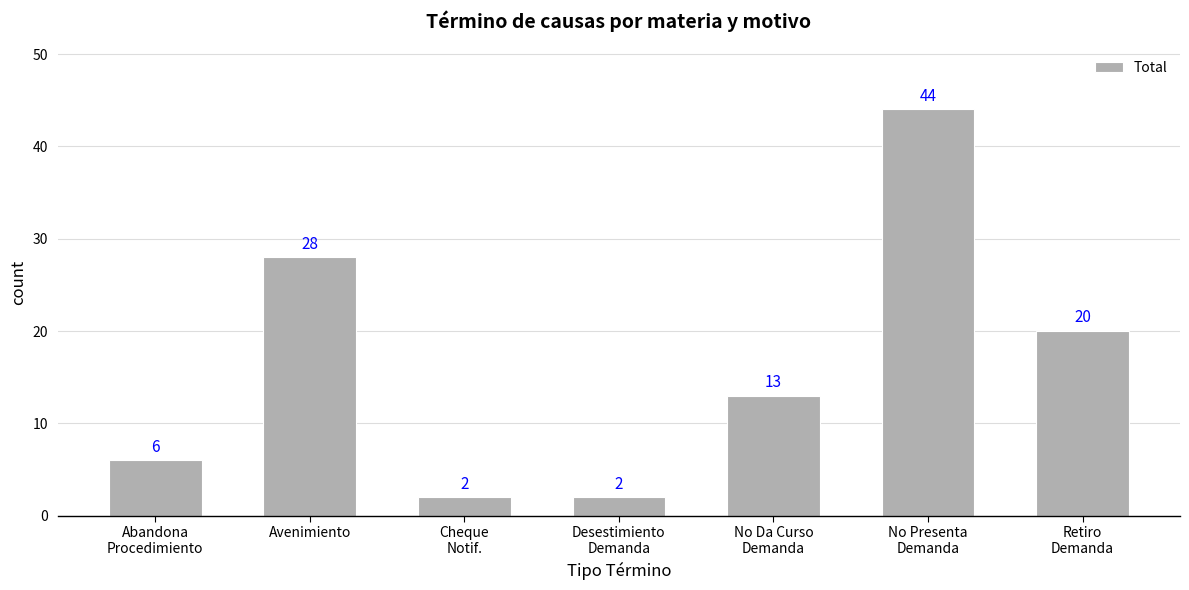

What is the difference between the maximum and minimum values?

42